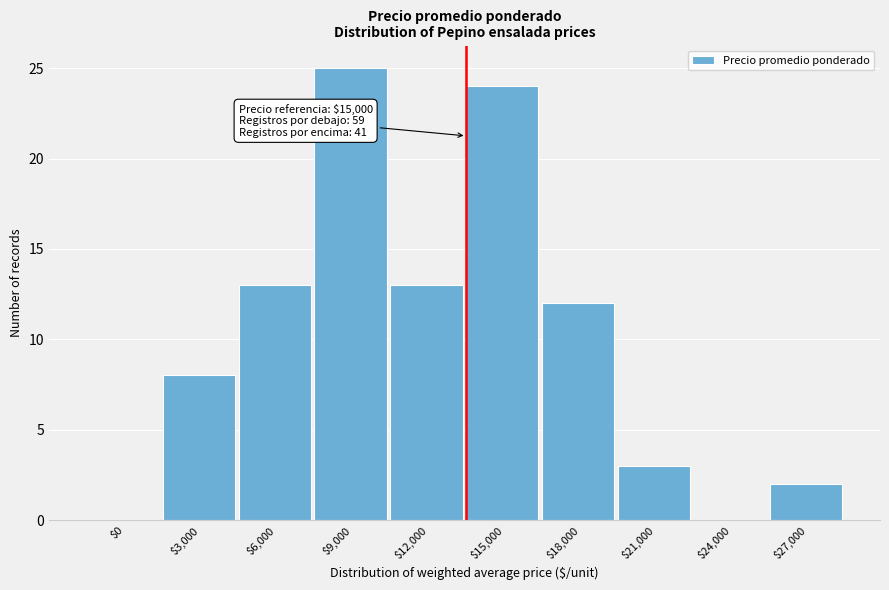

At which category does the chart reach its peak across all series?

$9,000